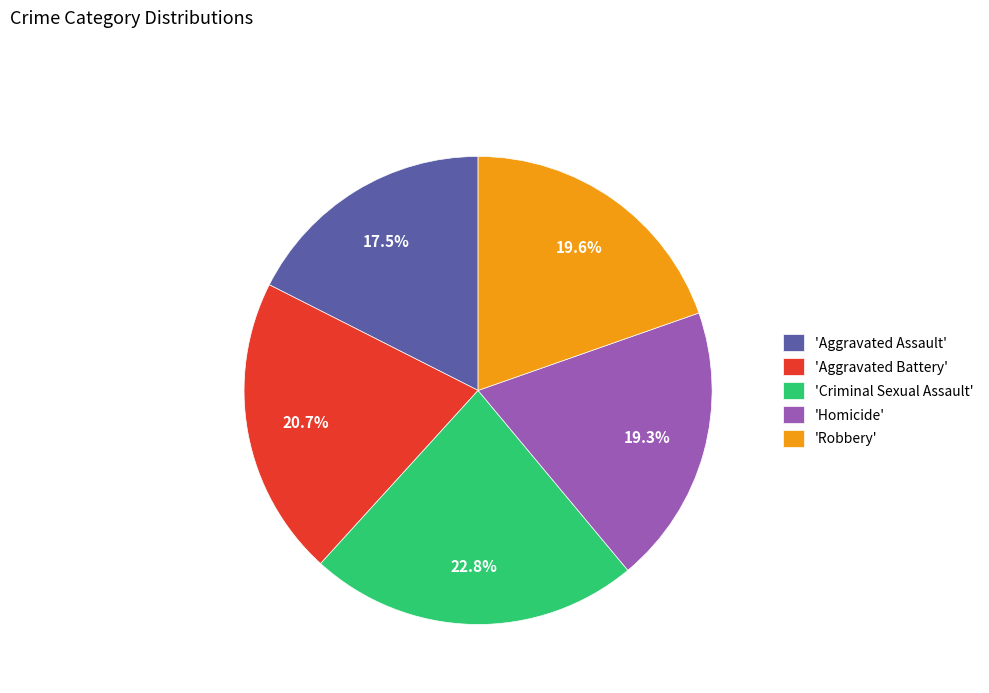

How many slices are in this pie chart?

5